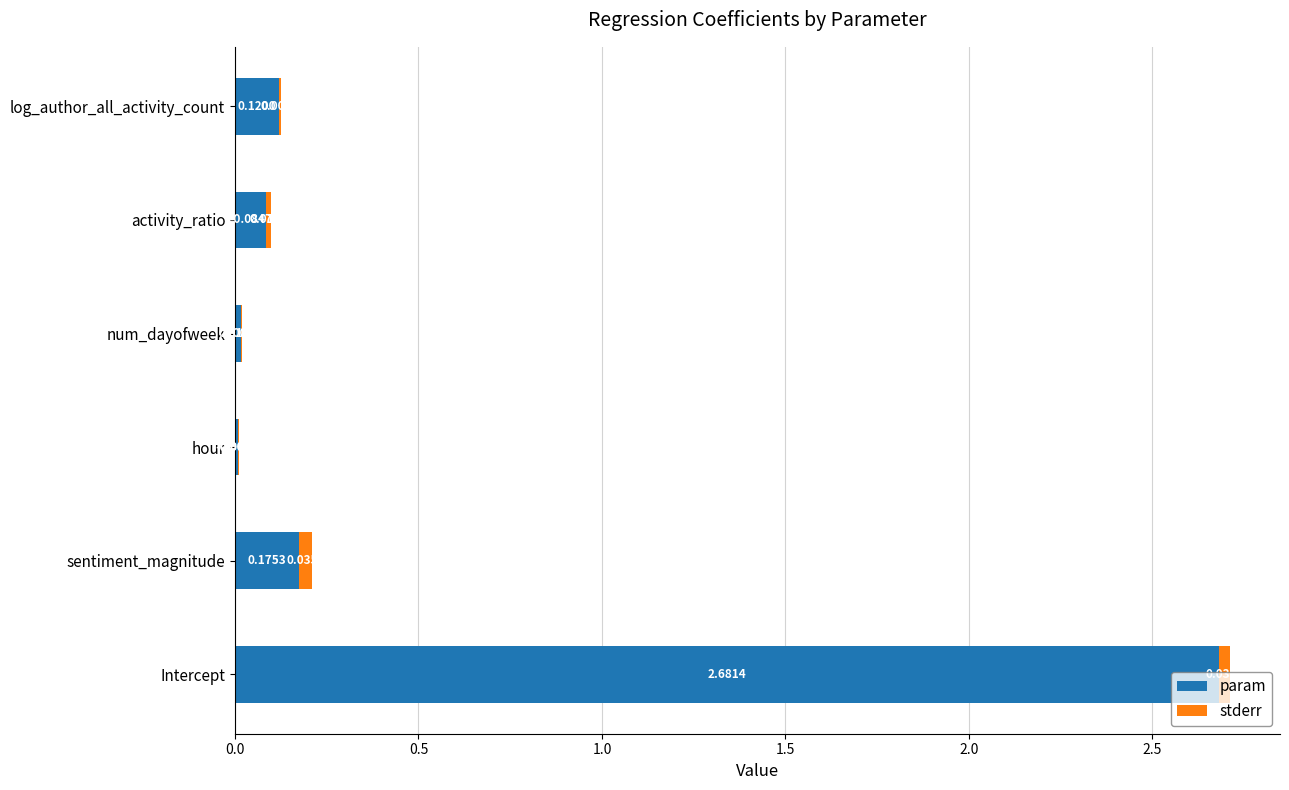

What is the sum of all param values?

3.1